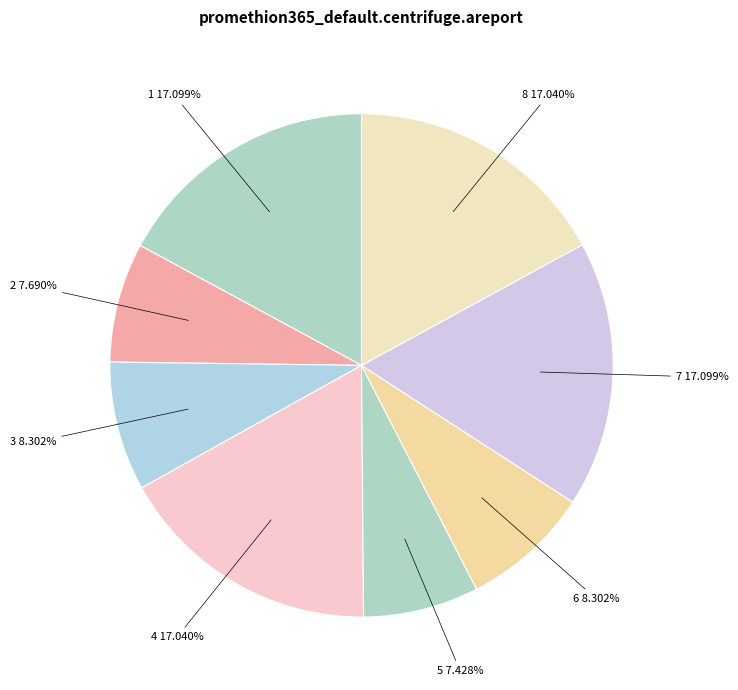

How many segments does this pie chart have?

8